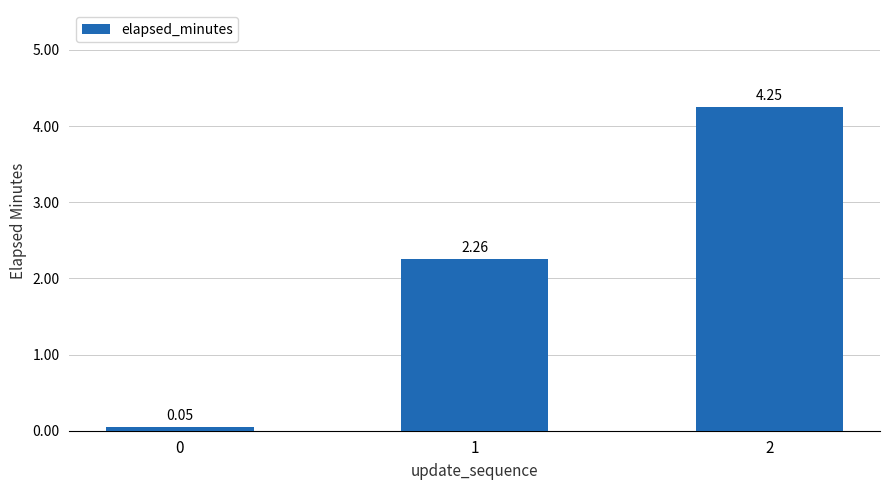

List the labels in order of value, largest first.

2, 1, 0